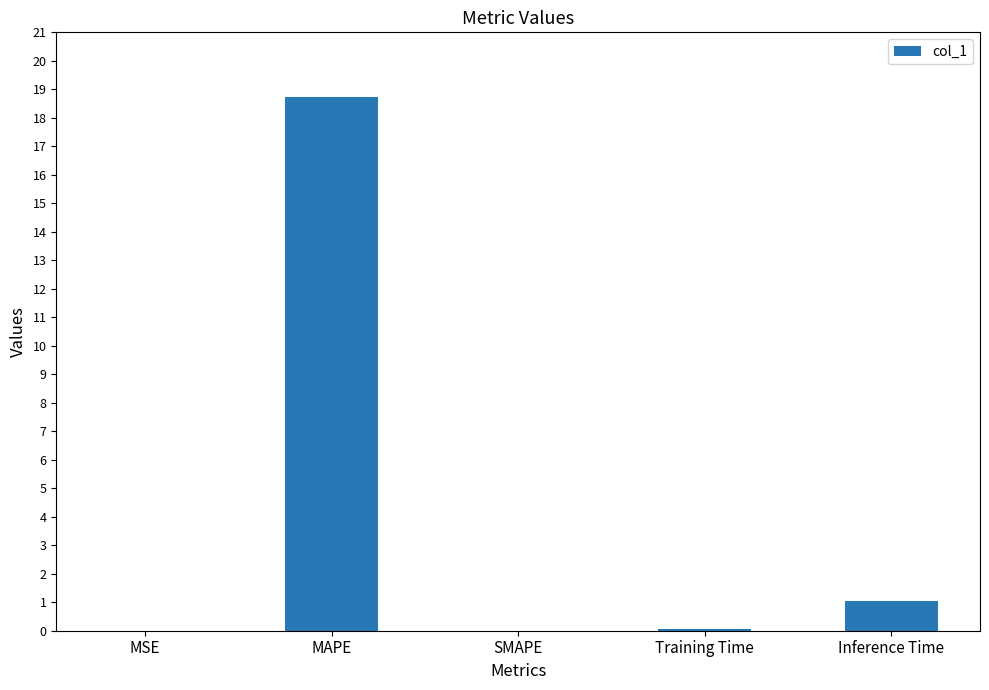

What is the change in value from MAPE to Inference Time?

-17.7